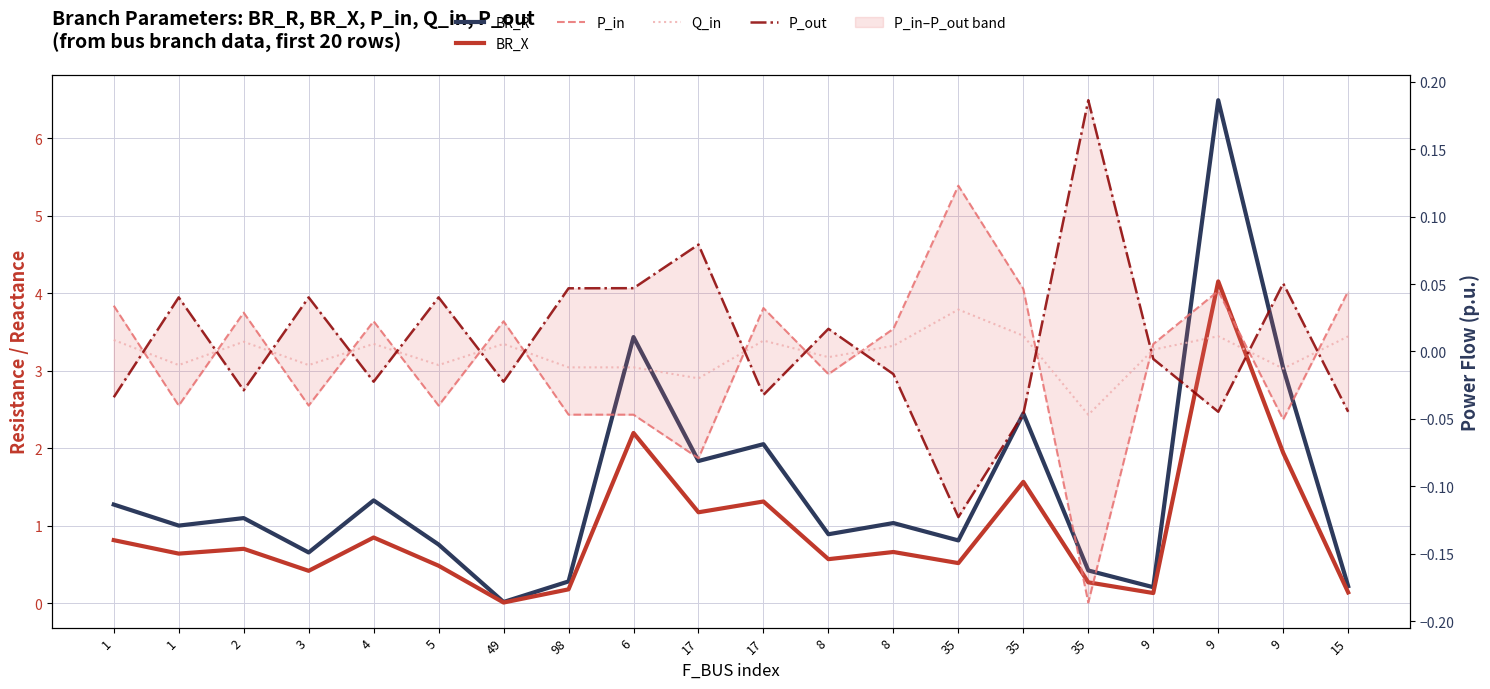

At which label is P_out closest to 0?

9